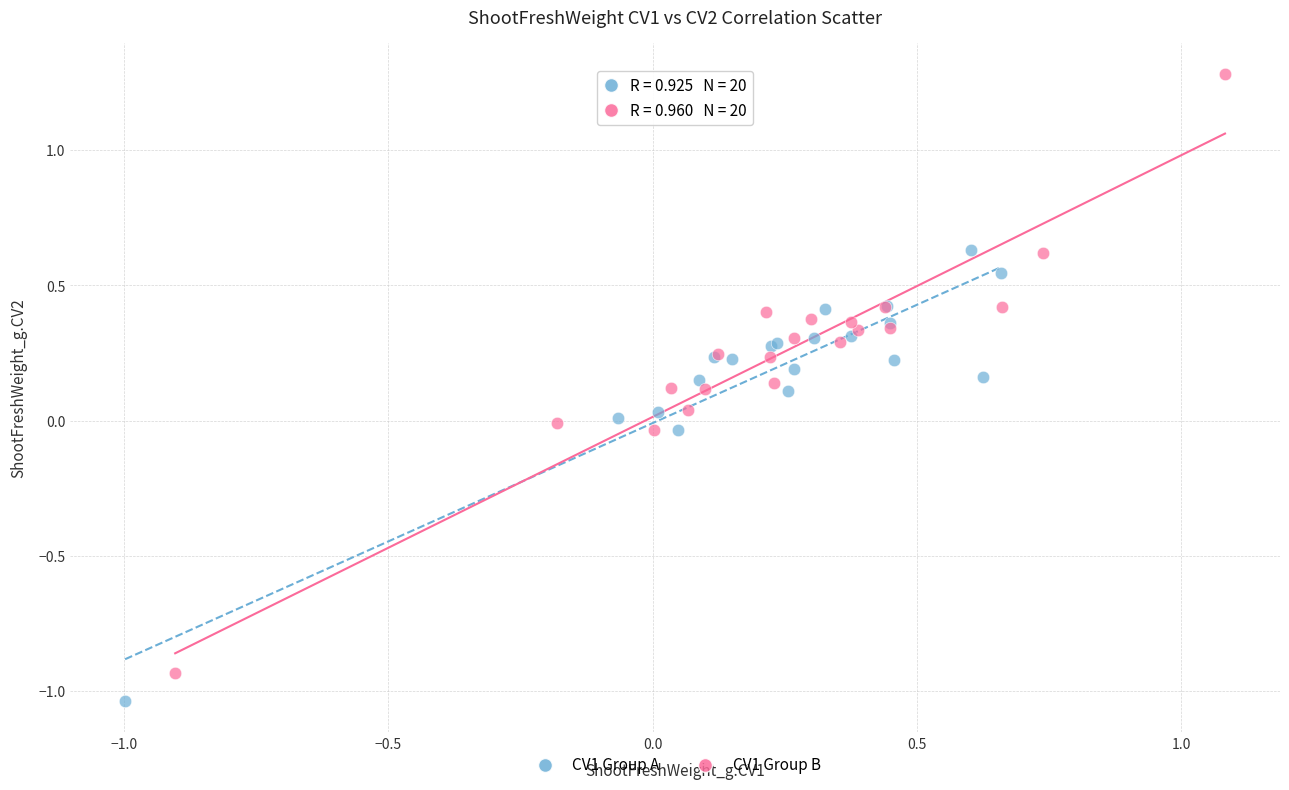

What are all the series names shown in the legend?

CV1 Group A, CV1 Group B